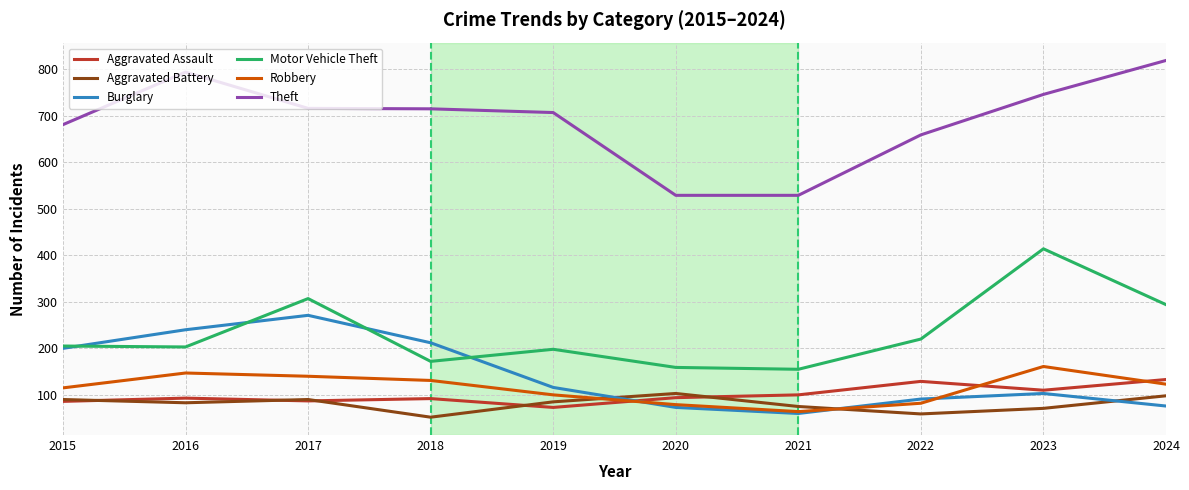

What is the minimum value for Aggravated Battery?

52